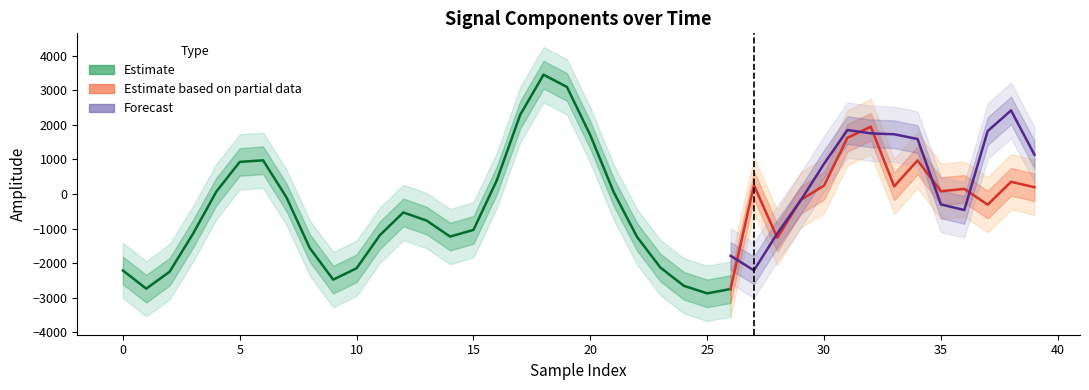

At how many categories does at least one series exceed -88?

25